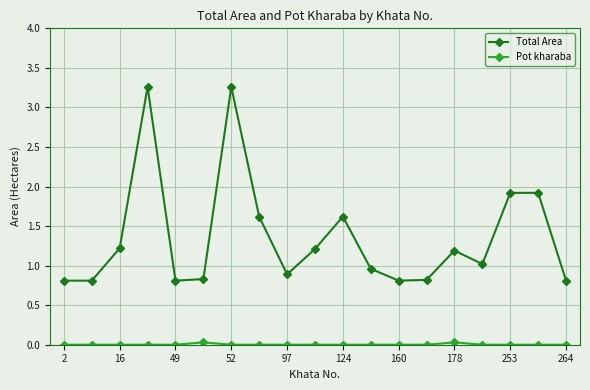

What is the minimum value for Total Area?

0.8